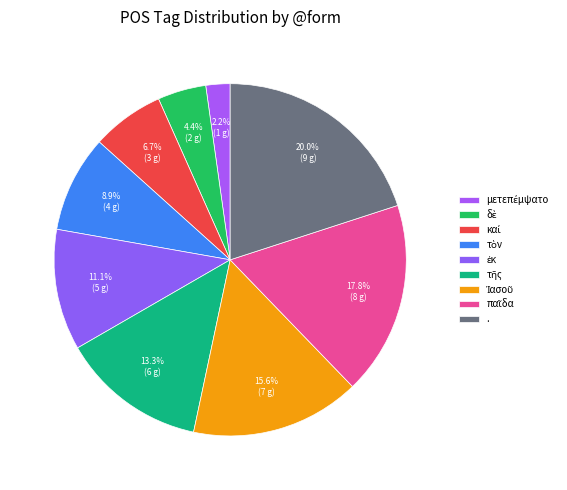

True or false: καί accounts for 1% of the total.

False